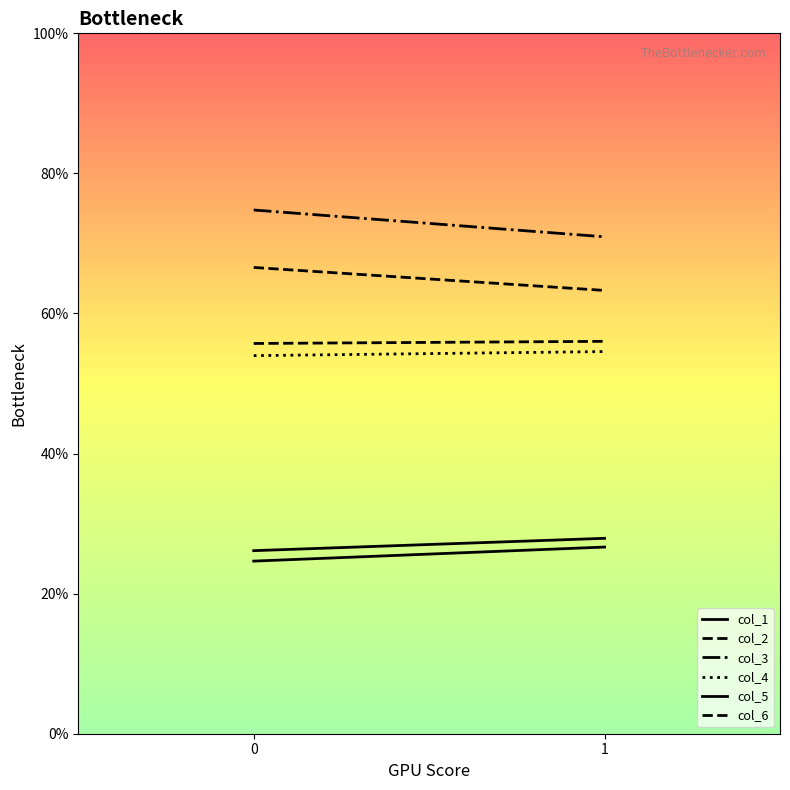

Is it true that col_1 equals 17.0 at 1?

False